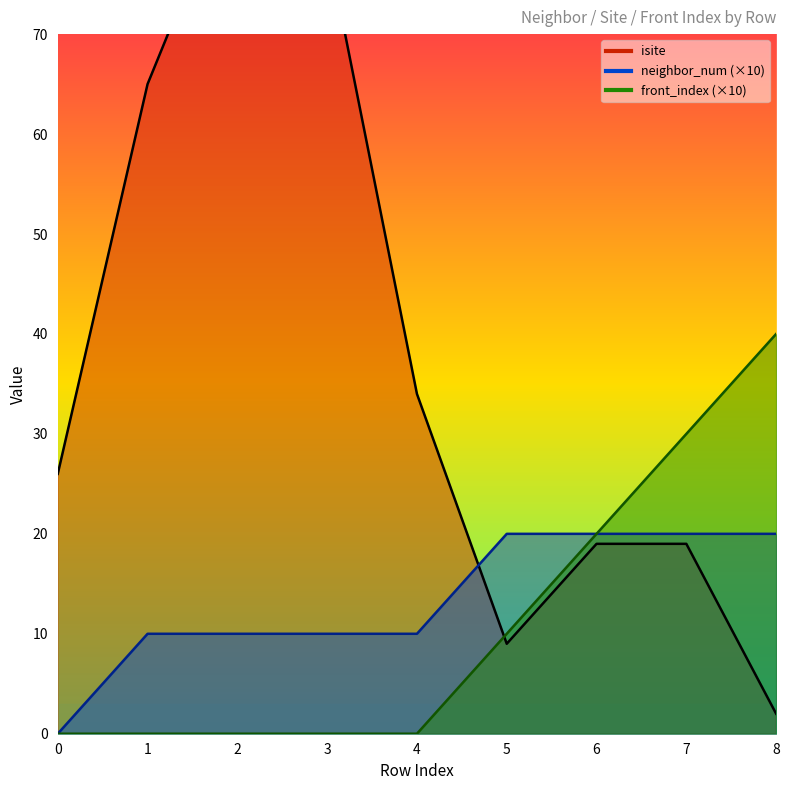

True or false: neighbor_num has more than 2 points higher than both neighbors.

False